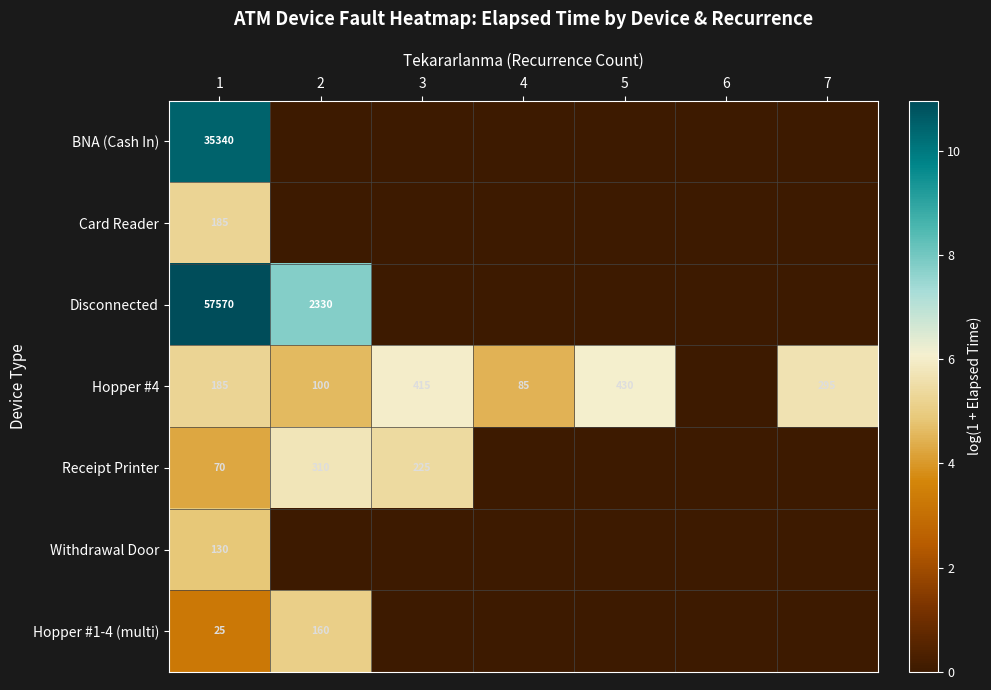

What is the spread (max minus min) of values at 1?

57545